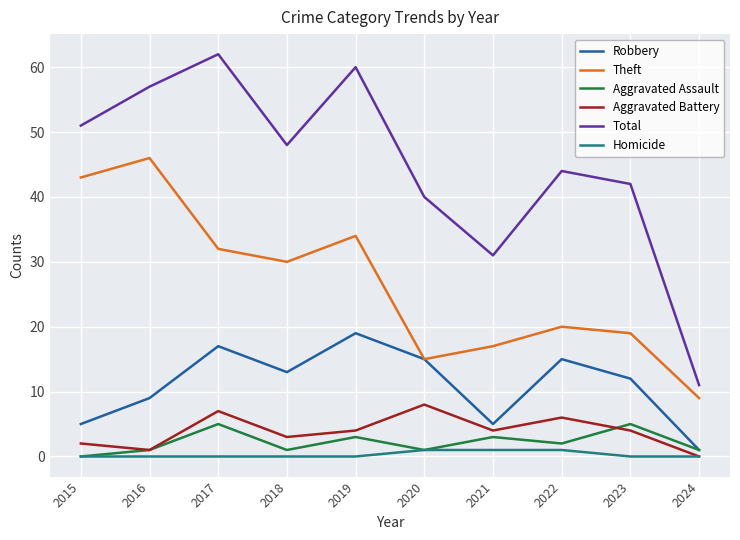

What are all the series names shown in the legend?

Robbery, Theft, Aggravated Assault, Aggravated Battery, Total, Homicide